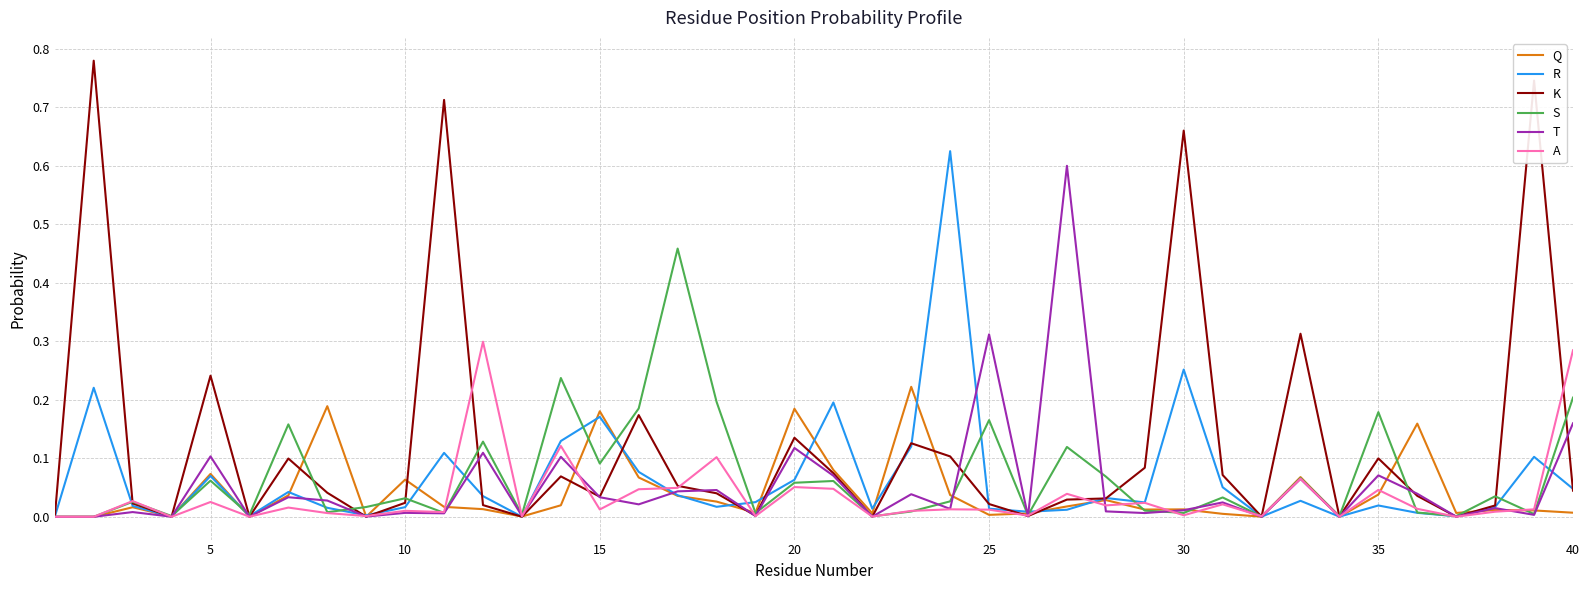

Which series has the largest range (max minus min)?

K